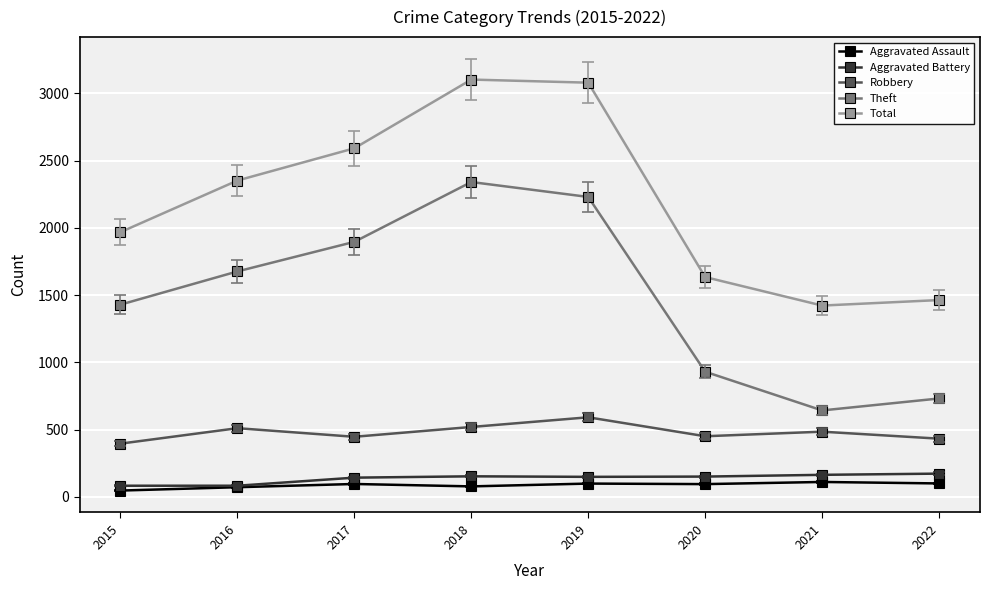

Does the chart display data point markers on the line(s)?

Yes